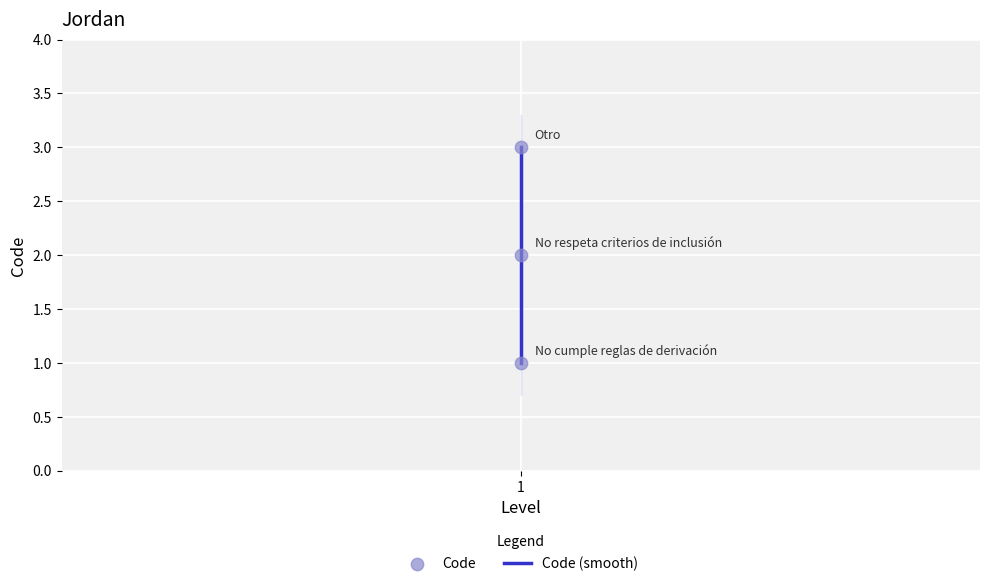

Which series reaches the minimum Y coordinate?

Code (smooth)